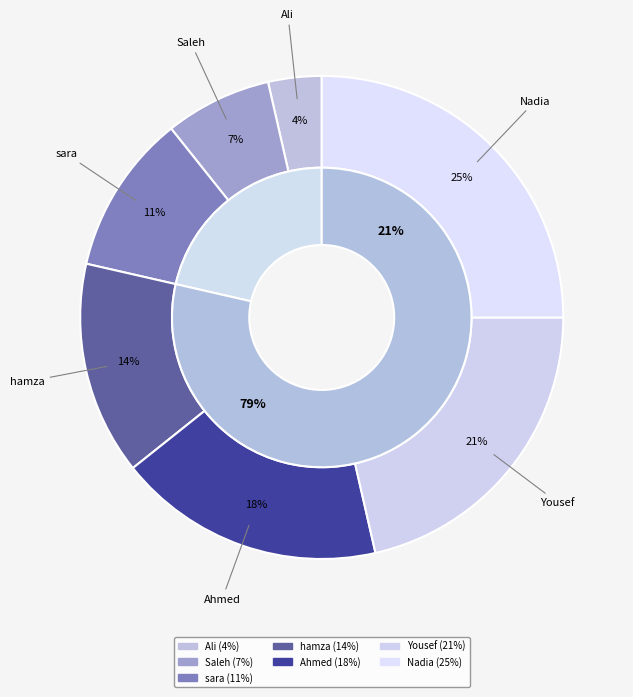

Which has a higher value, sara or Ahmed?

Ahmed